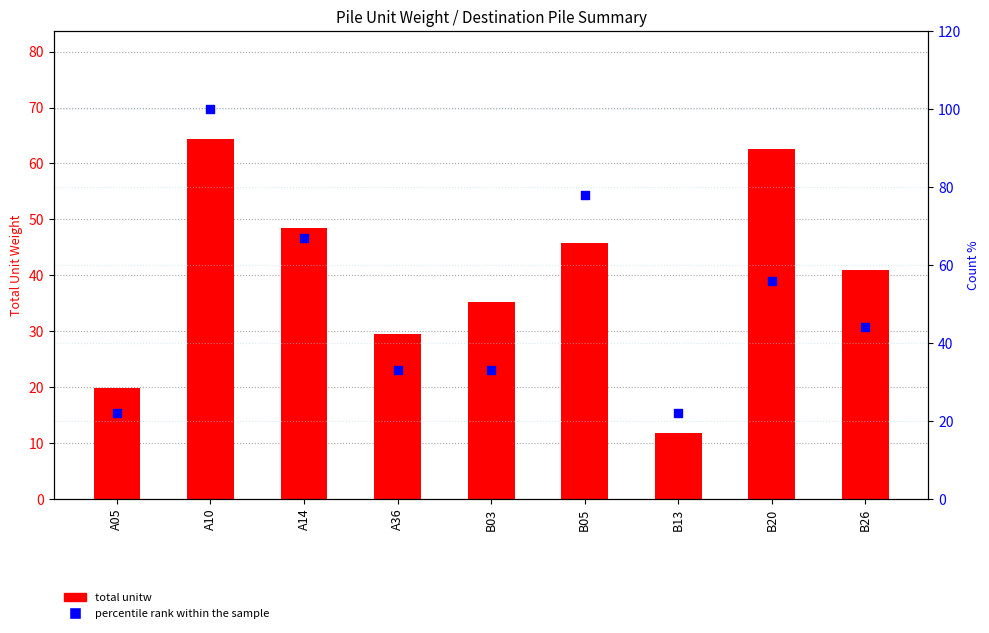

Which series reaches the minimum Y coordinate?

total unitw